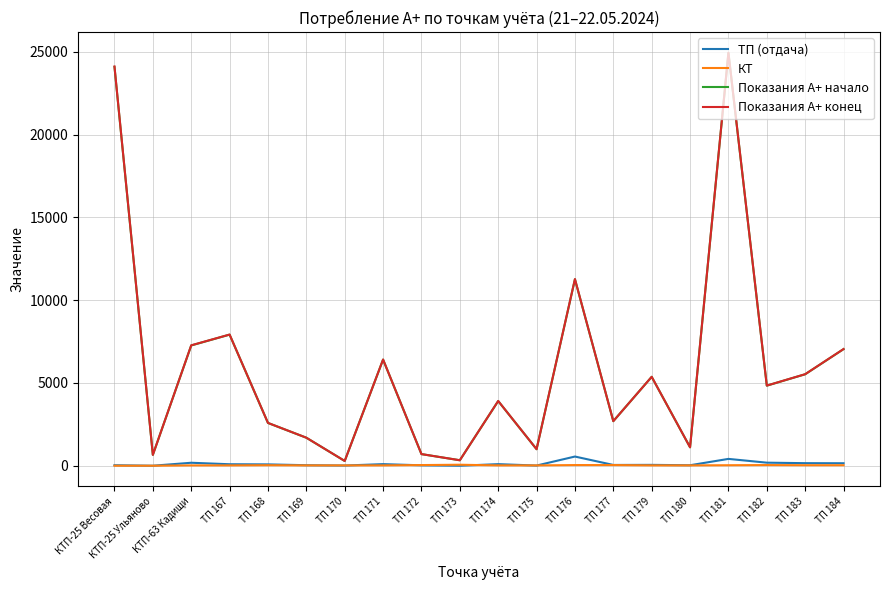

What is the difference between the second highest and minimum values in the Показания А+ конец series?

23821.2